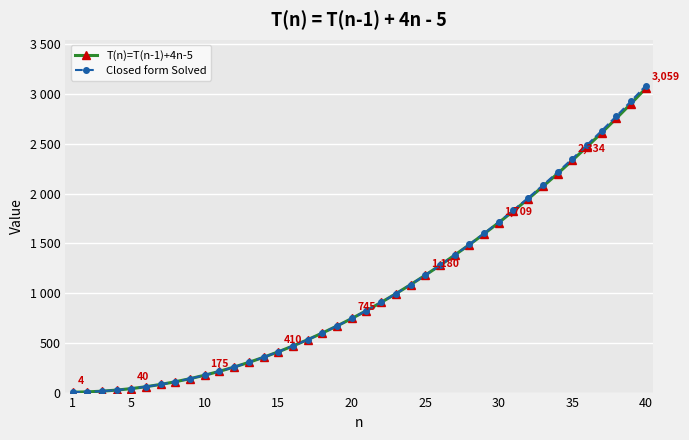

What are all the series names shown in the legend?

T(n)=T(n-1)+4n-5, Closed form Solved